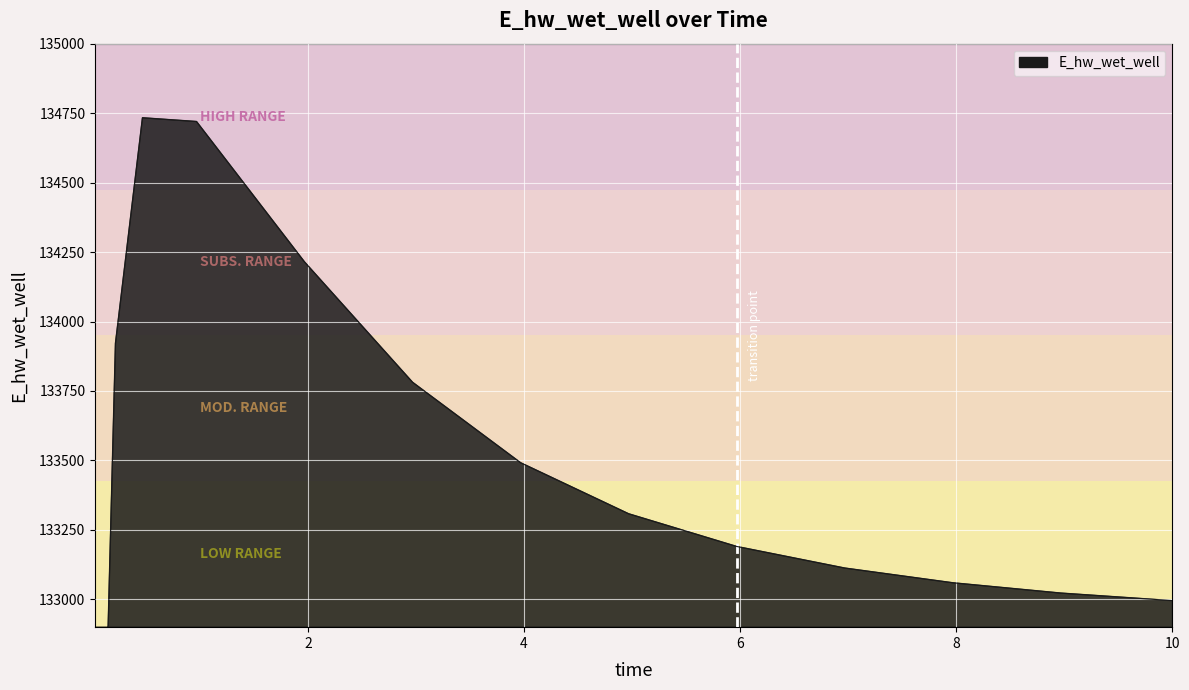

What is the value of the 15th point from the left?

132995.7